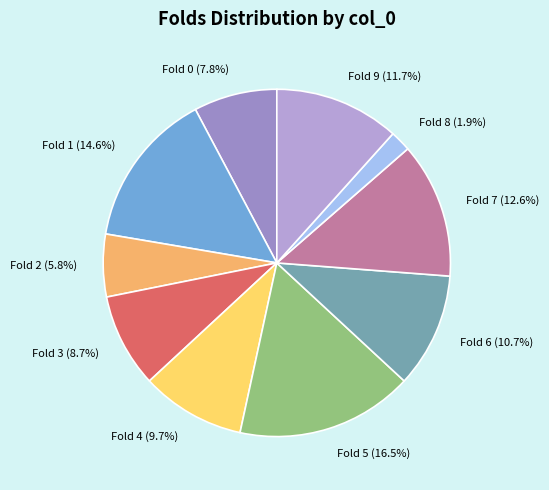

How many segments does this pie chart have?

10